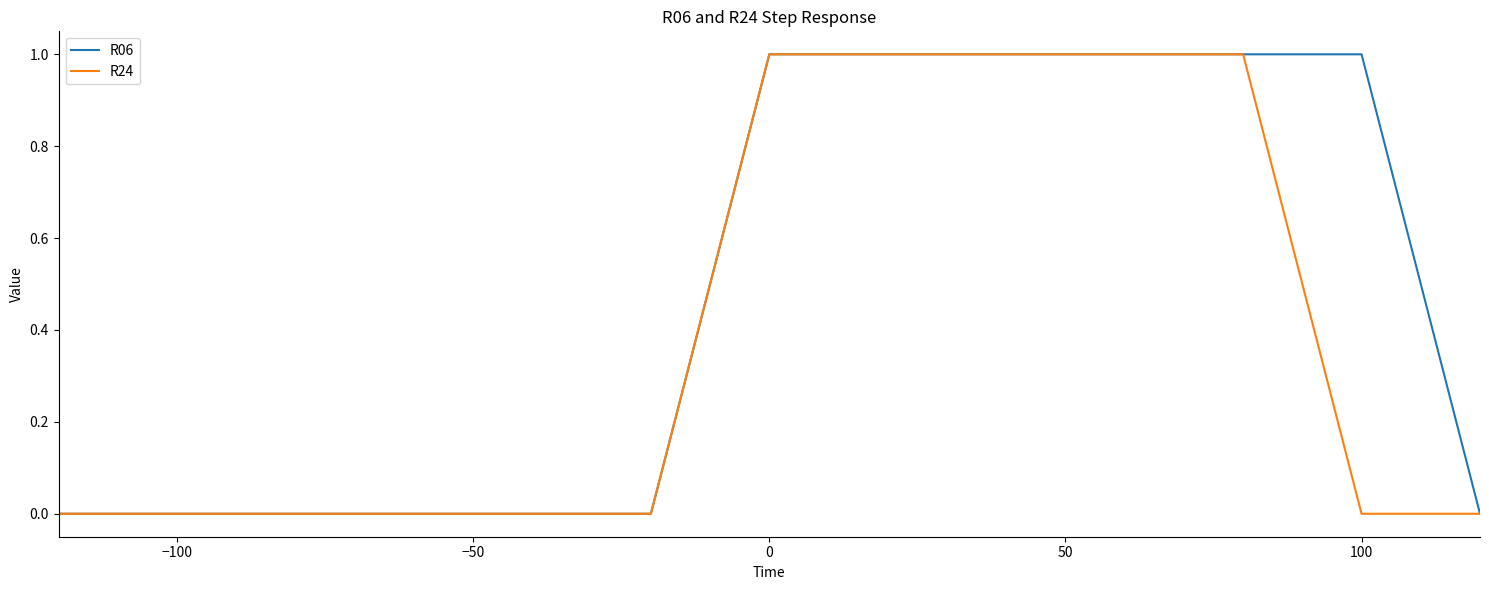

List the series in order of their overall mean, lowest first.

R24, R06